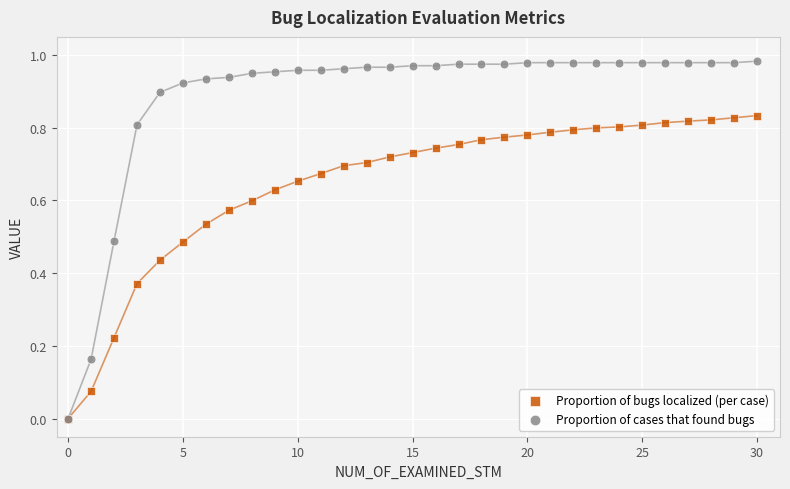

Which series has the widest spread of Y values?

Proportion of cases that found bugs